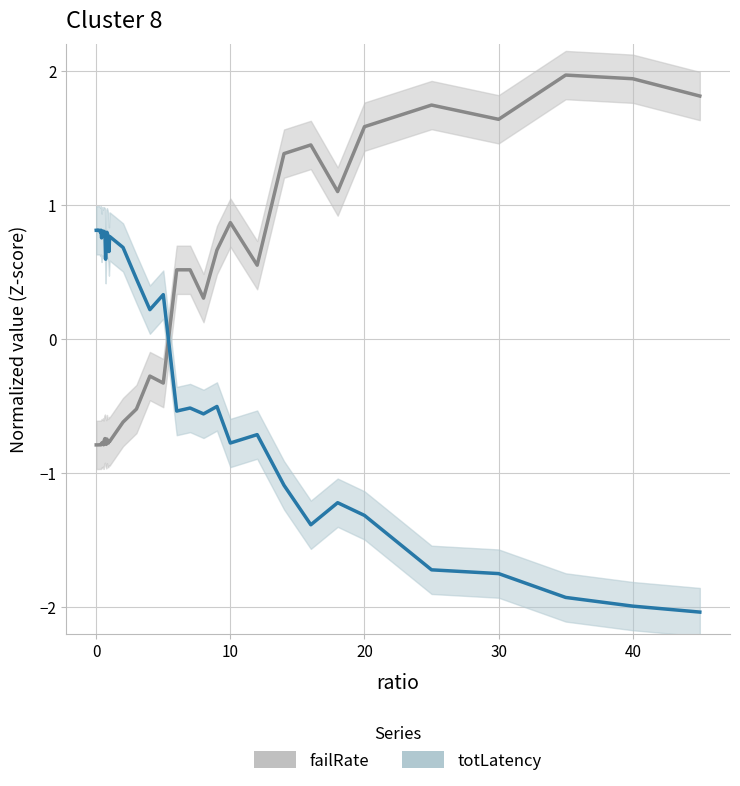

Reading left to right, extract all data points from this chart.

failRate: -0.8	-0.8	-0.8	-0.8	-0.8	-0.8	-0.8	-0.8	-0.8	-0.8	-0.8	-0.8	-0.8	-0.7	-0.8	-0.8	-0.7	-0.8	-0.8	-0.8	-0.8	-0.6	-0.5	-0.3	-0.3	0.5	0.5	0.3	0.7	0.9	0.6	1.4	1.4	1.1	1.6	1.7	1.6	2.0	1.9	1.8
totLatency: 0.8	0.8	0.8	0.8	0.8	0.8	0.8	0.8	0.8	0.8	0.8	0.8	0.8	0.8	0.6	0.8	0.8	0.8	0.8	0.7	0.8	0.7	0.4	0.2	0.3	-0.5	-0.5	-0.6	-0.5	-0.8	-0.7	-1.1	-1.4	-1.2	-1.3	-1.7	-1.7	-1.9	-2.0	-2.0